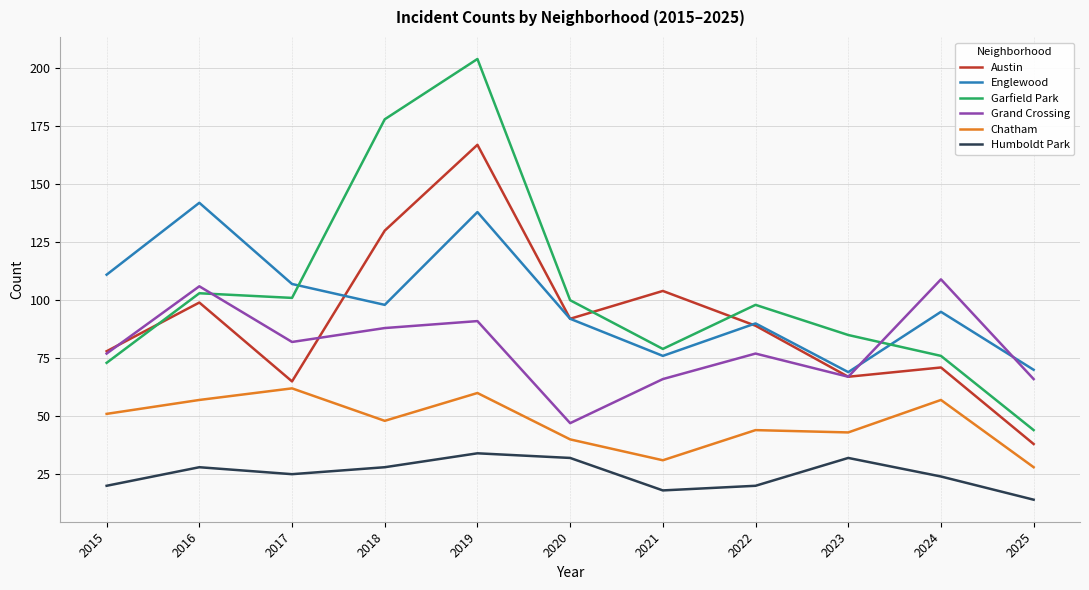

What is the highest value of the Humboldt Park series?

34